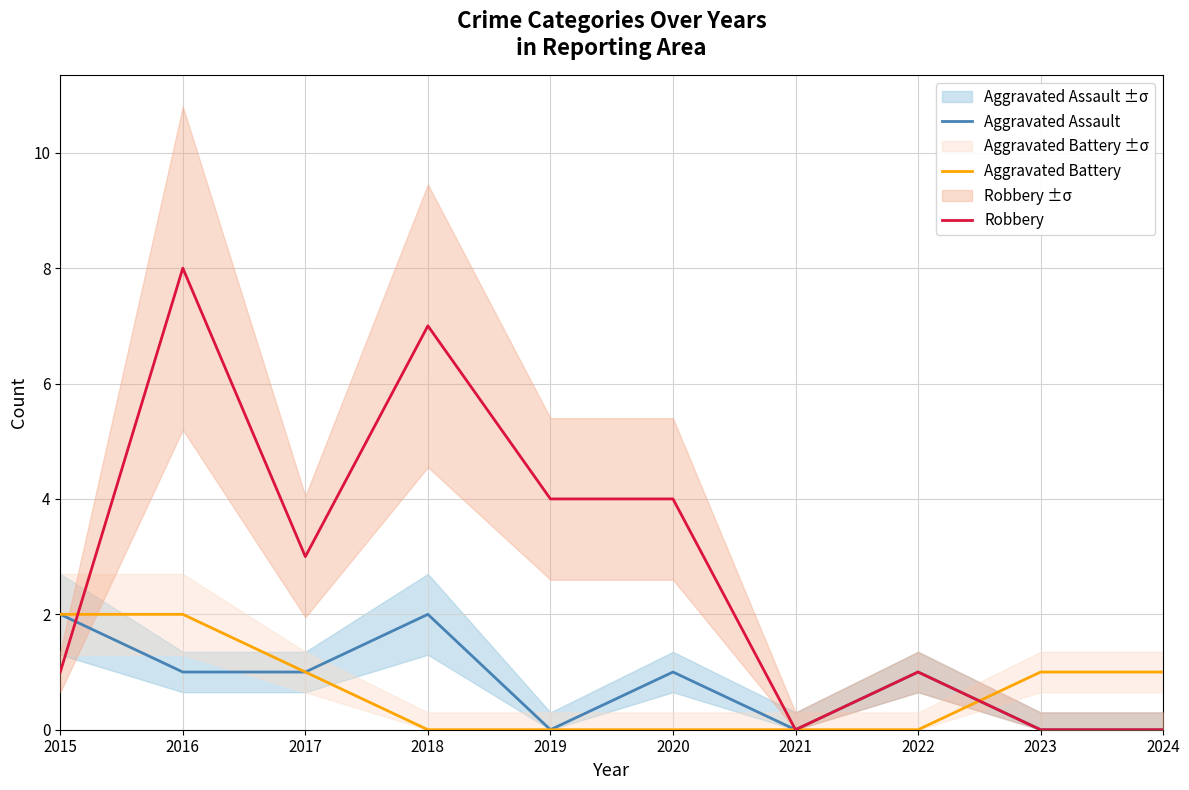

Does the chart have visible grid lines?

Yes